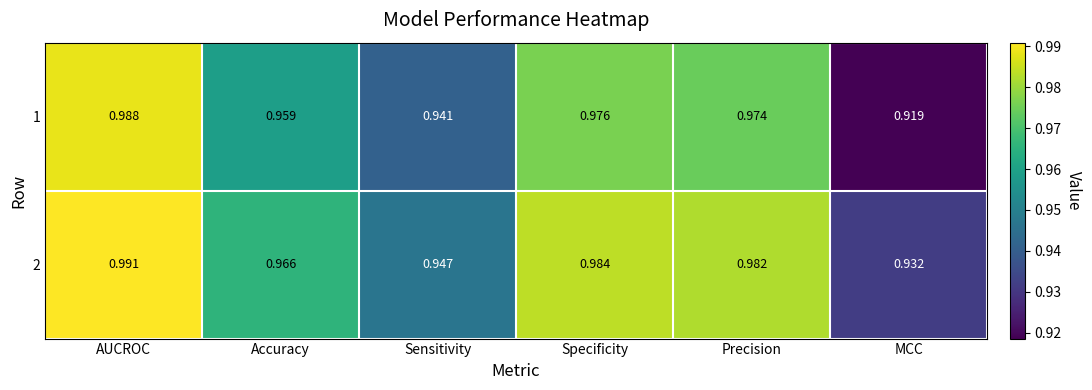

At which label is 2 closest to 0?

MCC